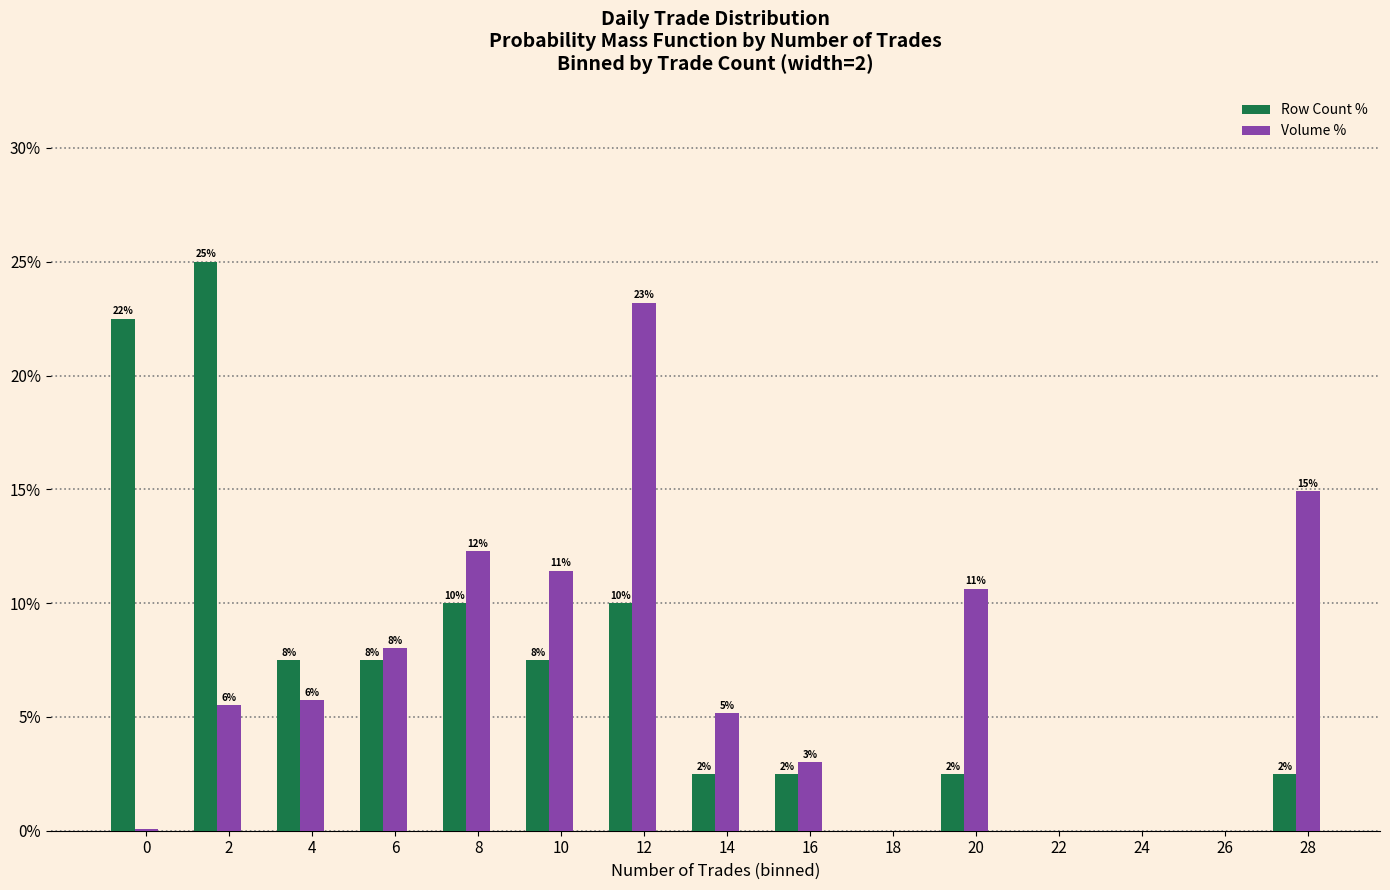

What is the sum of all Row Count % values?

100.0